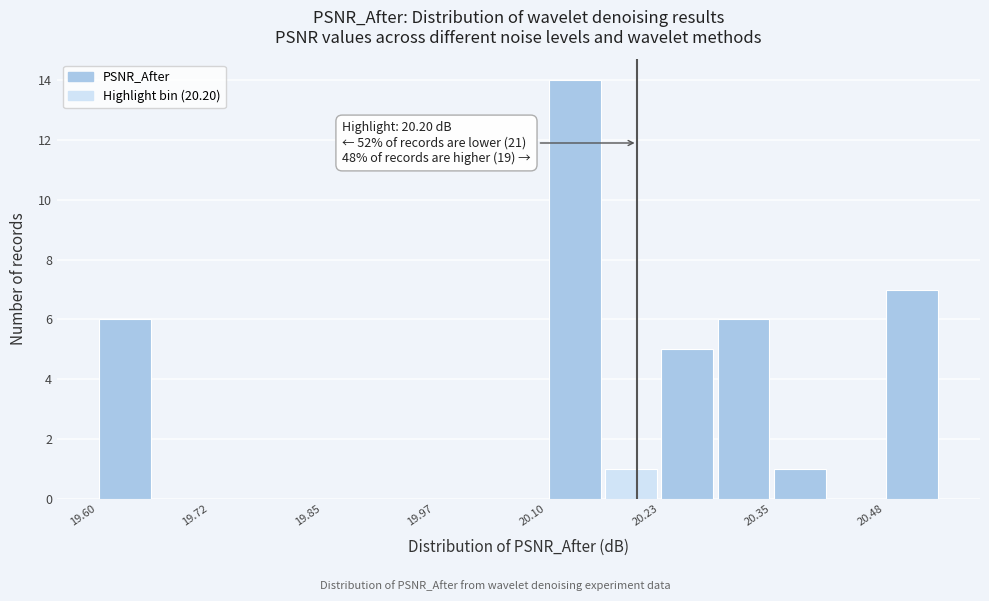

Around what value on the x-axis is the tallest bar? Give the approximate position of its centre, as read against the axis.

20.14